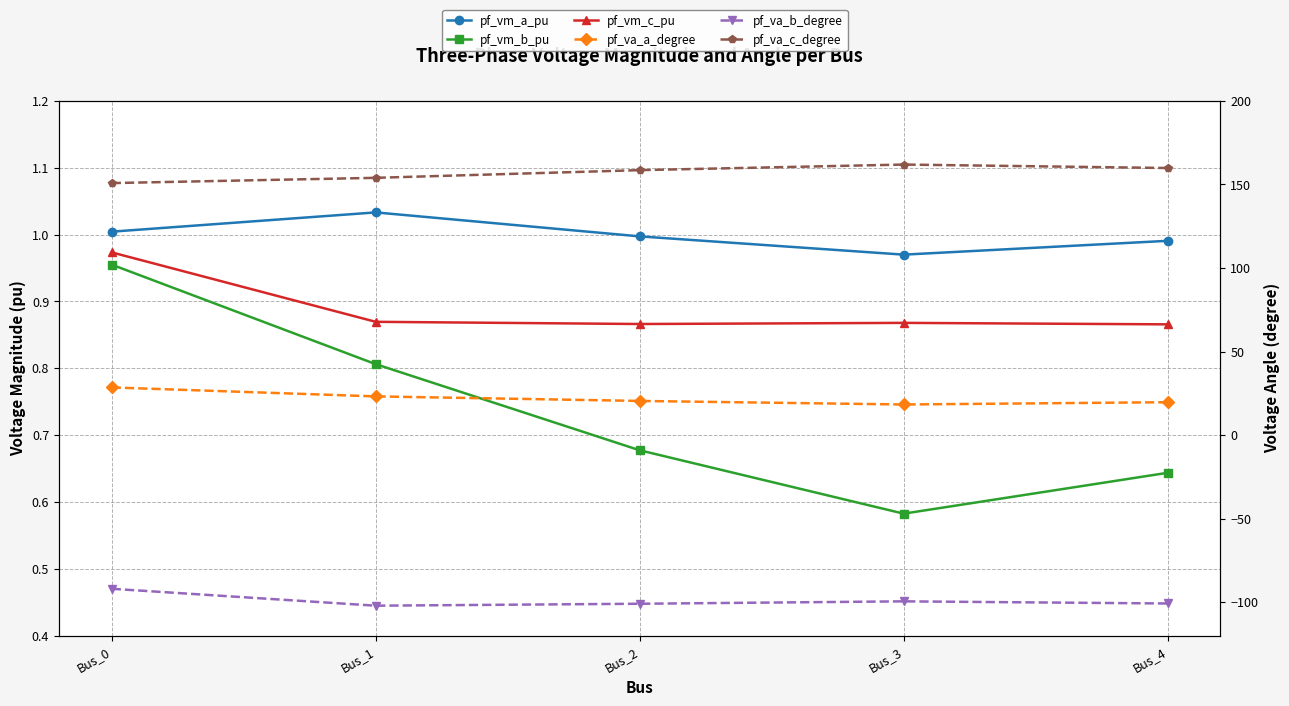

The value of pf_va_c_degree at Bus_3 is 161.9. True or false?

True